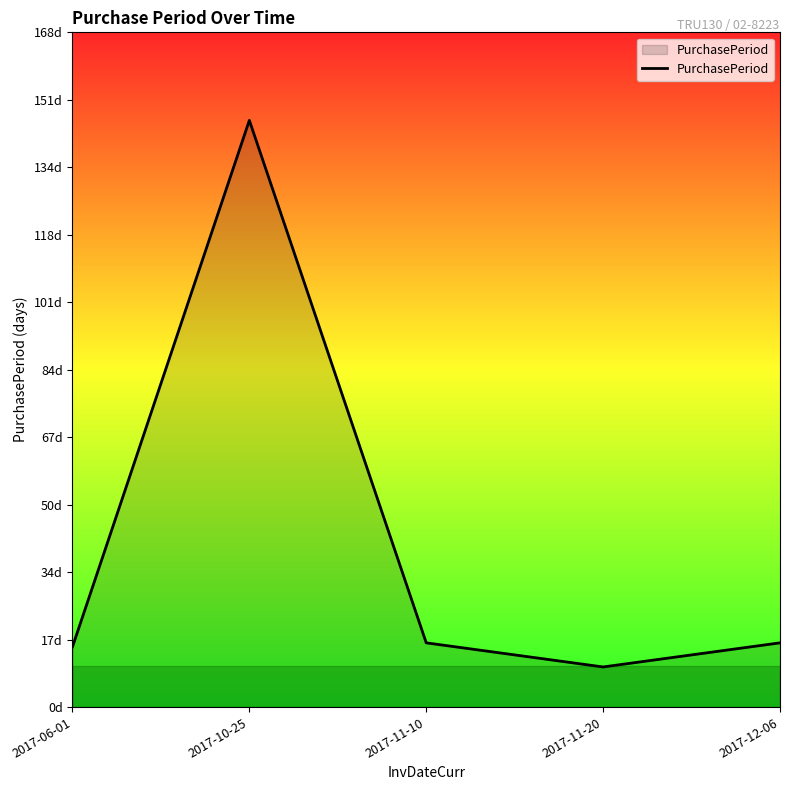

At which label does the data first exceed 16?

2017-10-25